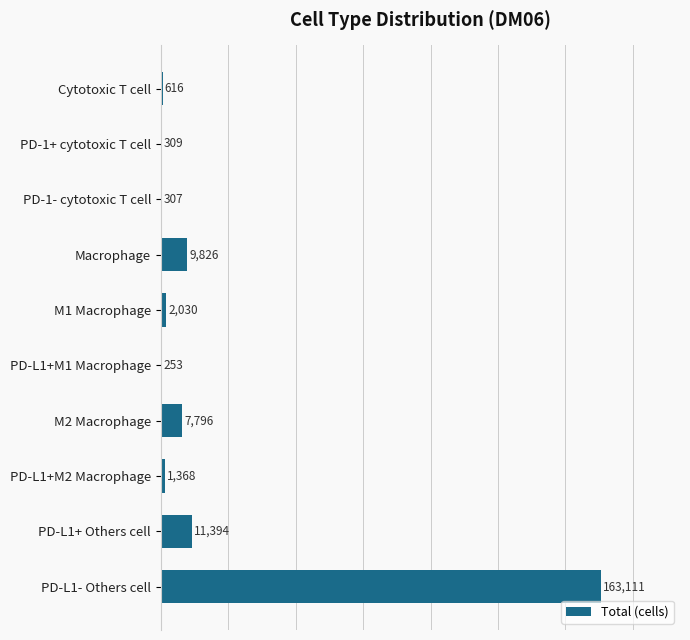

Approximately how many times larger is the value at PD-L1- Others cell compared to Cytotoxic T cell?

264.8